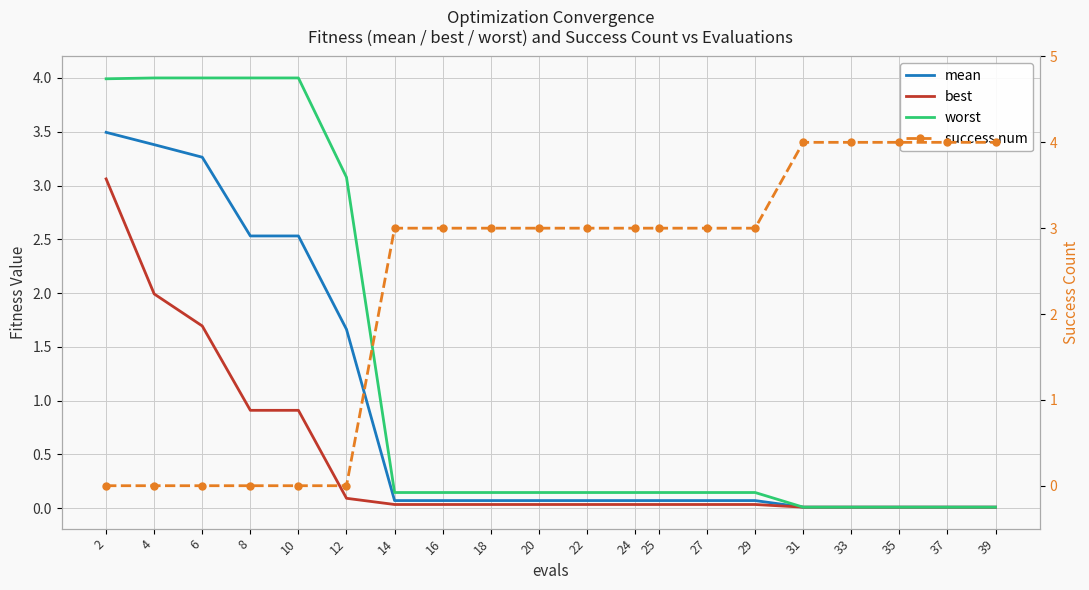

Rank the categories by worst value from lowest to highest.

31, 33, 35, 37, 39, 14, 16, 18, 20, 22, 24, 25, 27, 29, 12, 2, 4, 6, 8, 10